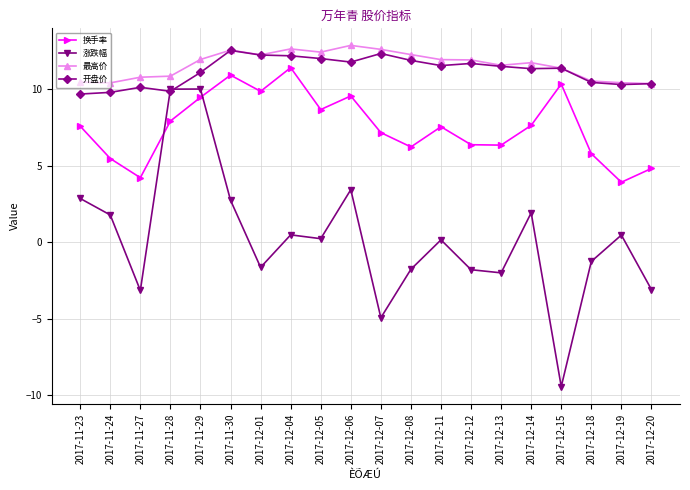

What is the difference between the 最高价 values at 2017-12-15 and 2017-12-01?

0.9